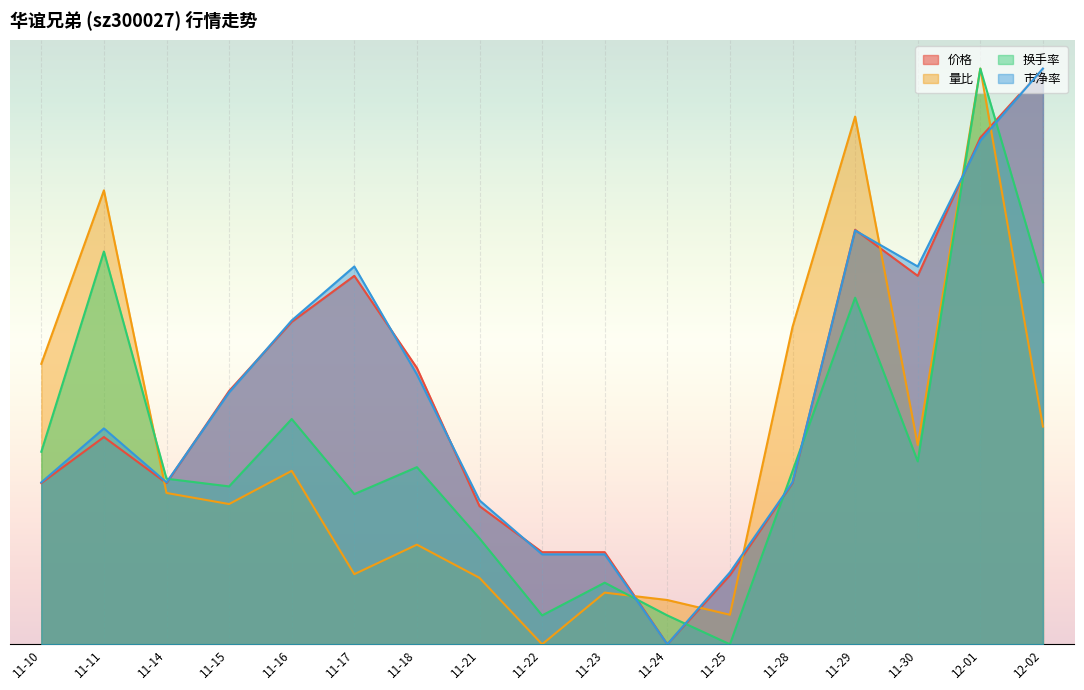

How many times do 市净率 and 量比 cross each other?

7